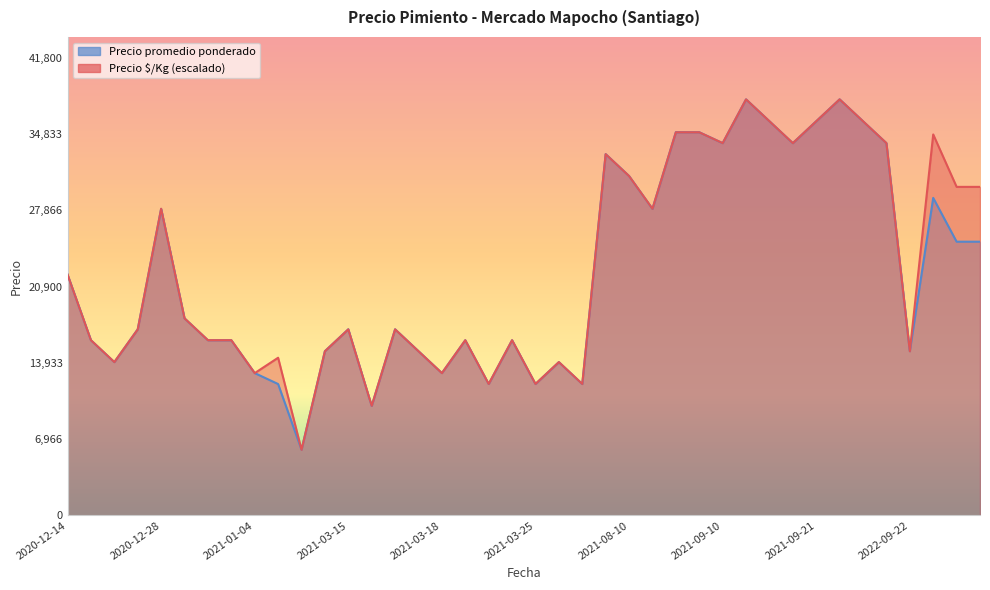

What is the highest value of the Precio $/Kg series?

2111